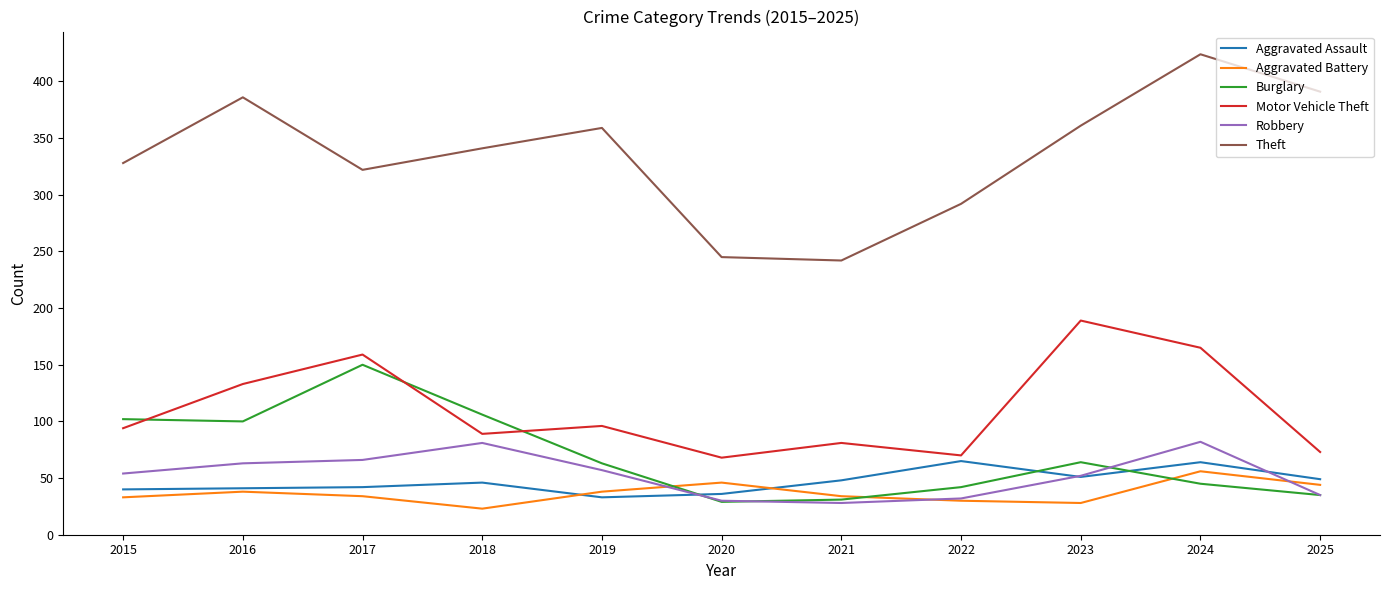

Between 2017 and 2019, which series saw the biggest shift?

Burglary